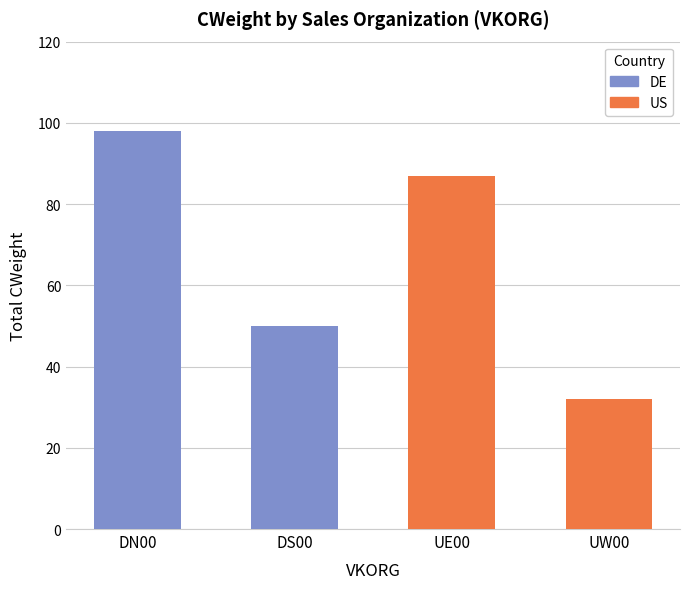

At which category is the sum across all series the highest?

DN00